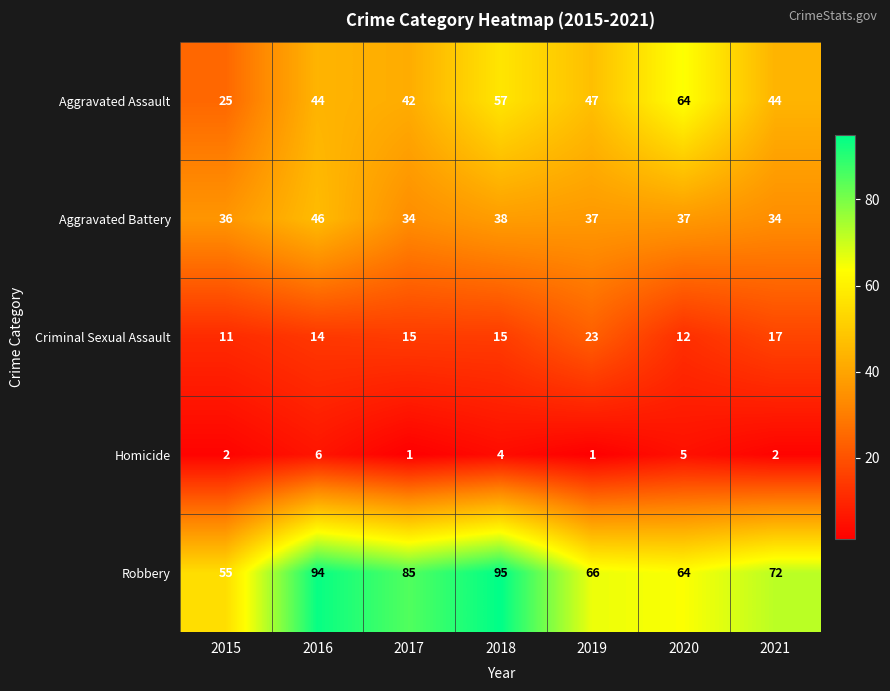

What is the greatest value displayed?

95